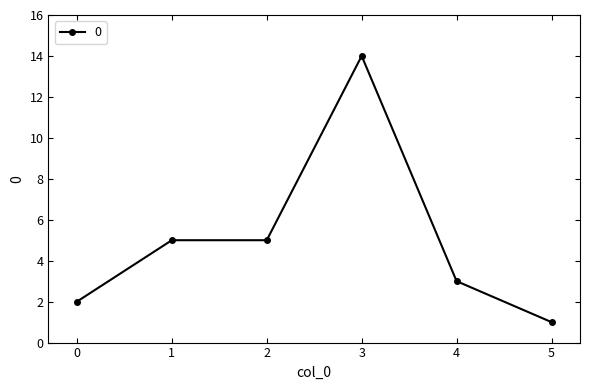

True or false: there are more than 2 points higher than both neighbors.

False